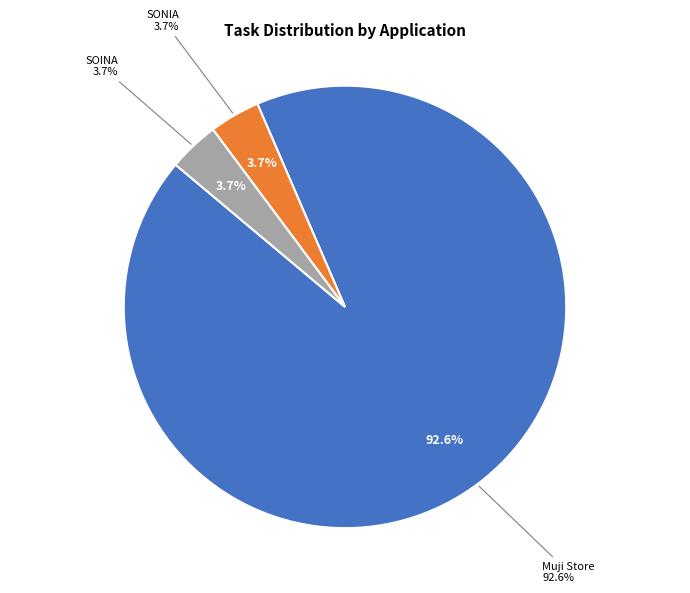

What portion of the pie excludes SOINA?

96.3%